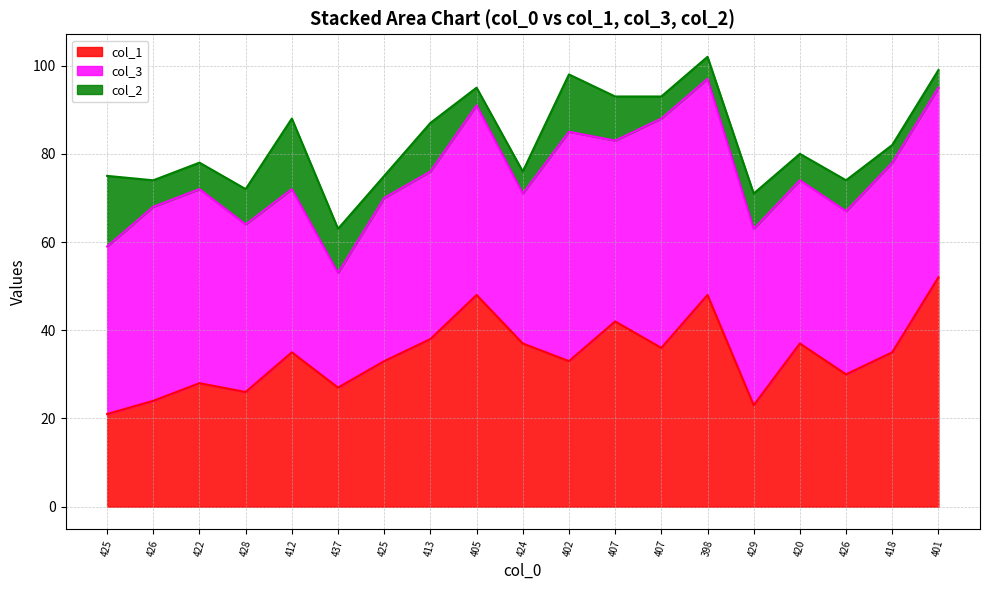

Reading left to right, what are all the values shown in this chart?

col_1: 425=21	426=24	422=28	428=26	412=35	437=27	425=33	413=38	405=48	424=37	402=33	407=42	407=36	398=48	429=23	420=37	426=30	418=35	401=52
col_3: 425=38	426=44	422=44	428=38	412=37	437=26	425=37	413=38	405=43	424=34	402=52	407=41	407=52	398=49	429=40	420=37	426=37	418=43	401=43
col_2: 425=16	426=6	422=6	428=8	412=16	437=10	425=5	413=11	405=4	424=5	402=13	407=10	407=5	398=5	429=8	420=6	426=7	418=4	401=4